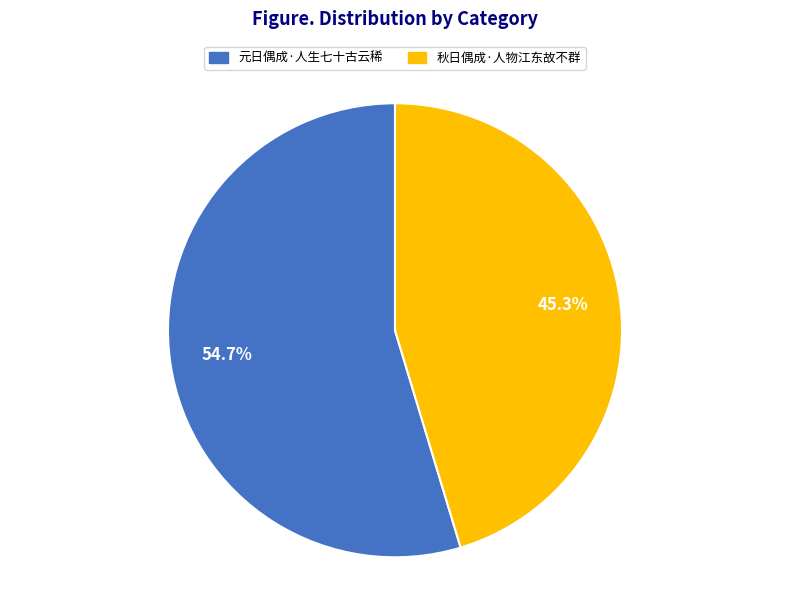

True or false: 元日偶成·人生七十古云稀 accounts for 45% of the total.

False